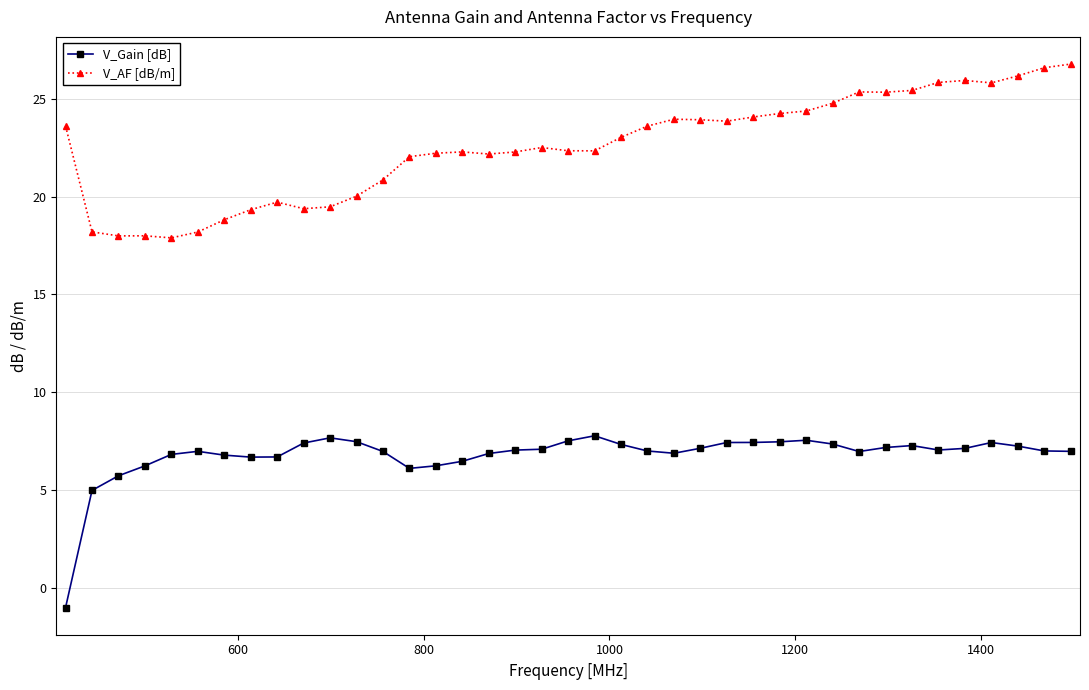

What is the difference between the maximum and minimum values in the V_AF [dB/m] series?

8.9